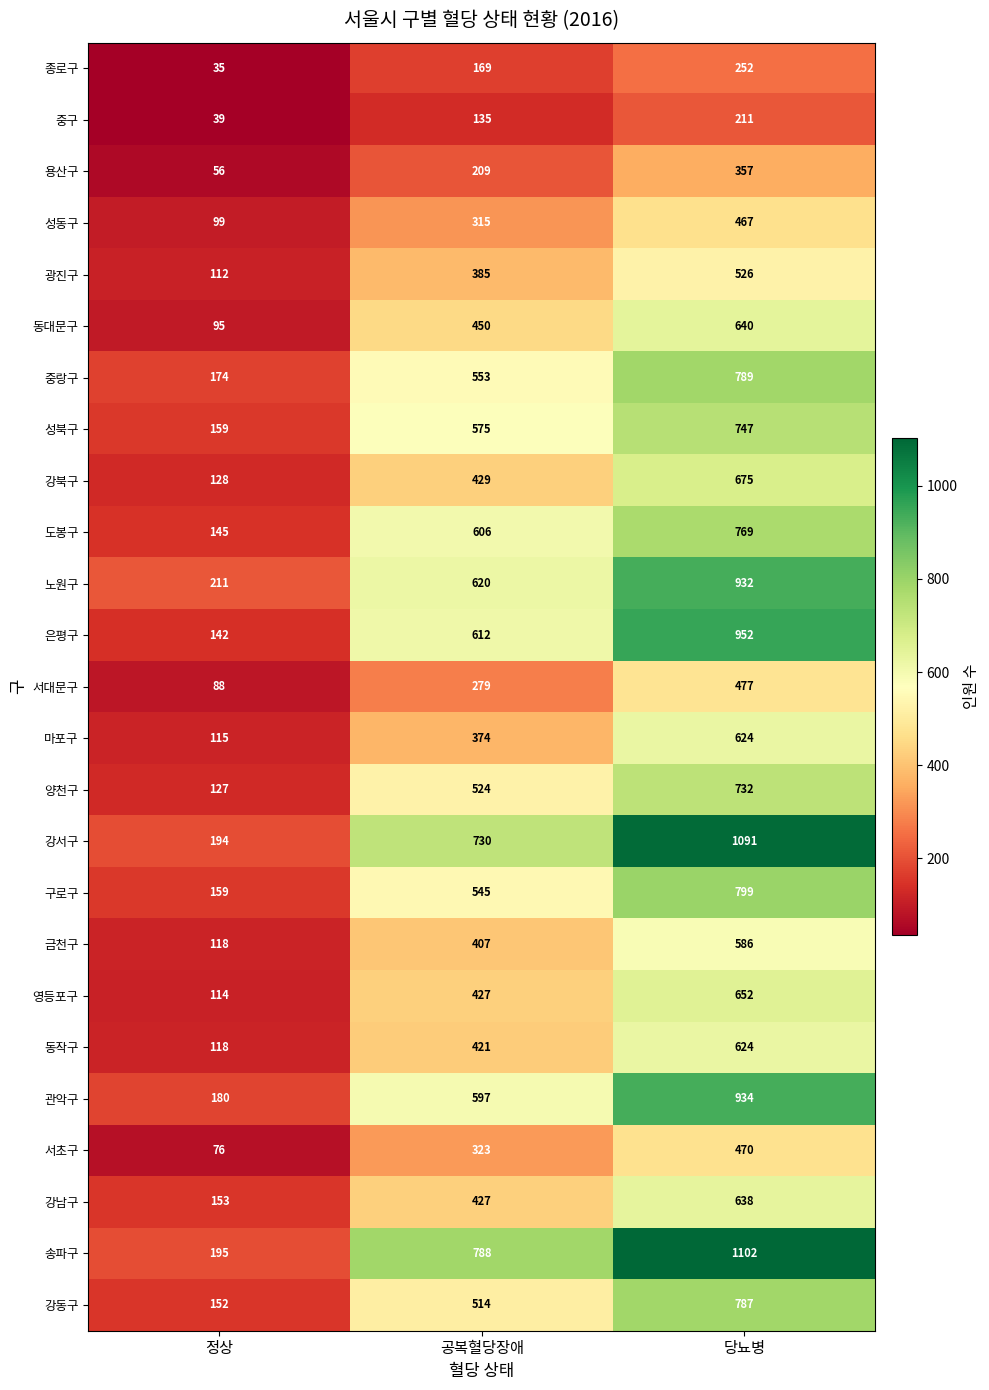

How many series are shown in this chart?

25